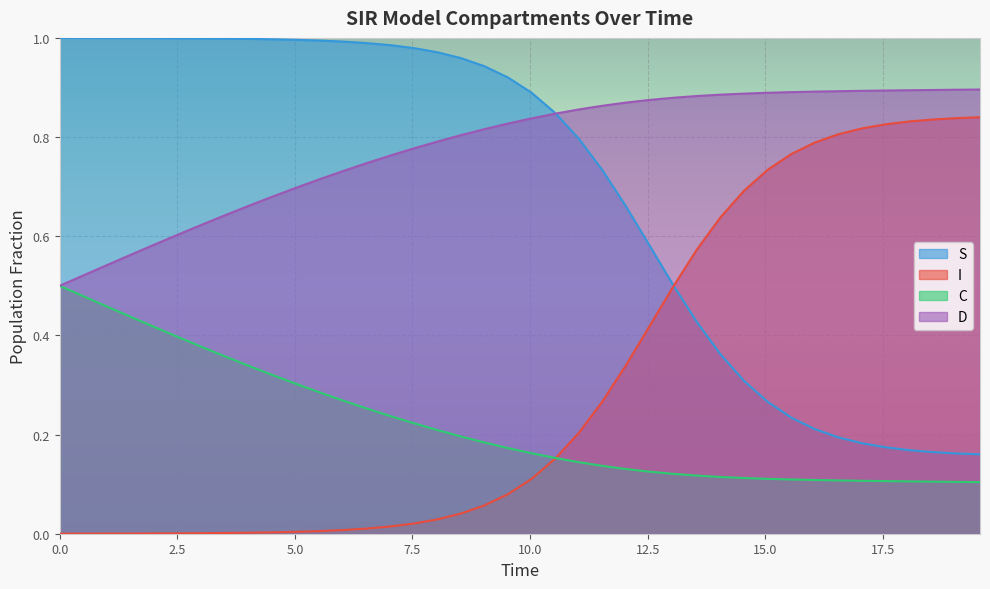

At how many categories does at least one series exceed 0?

40